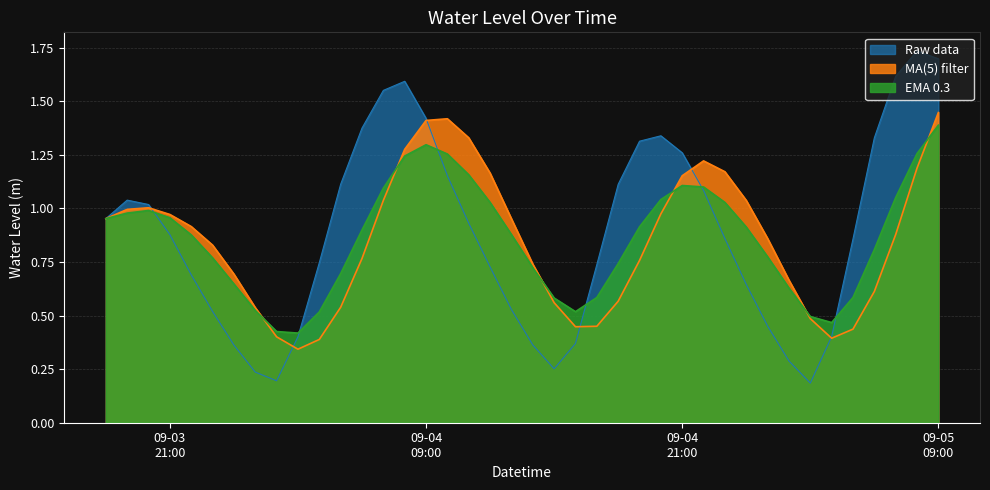

Reading left to right, transcribe all the data shown in this chart.

1.0	1.0	1.0	0.9	0.7	0.5	0.4	0.2	0.2	0.4	0.7	1.1	1.4	1.6	1.6	1.4	1.2	0.9	0.7	0.5	0.4	0.3	0.4	0.7	1.1	1.3	1.3	1.3	1.1	0.9	0.6	0.5	0.3	0.2	0.4	0.9	1.3	1.6	1.7	1.7